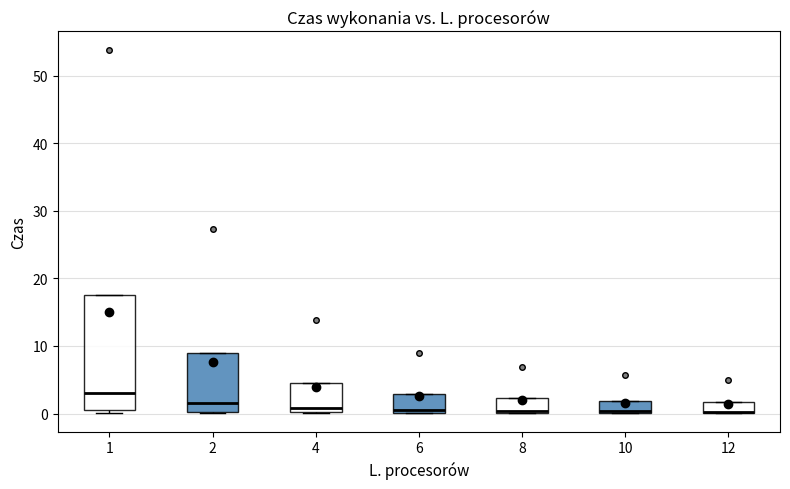

Reading left to right, transcribe this box plot: for each box, give where its median line is, the range the box spans, and where its two whiskers end, as read against the y-axis. The values are not printed on the chart, so give them approximately, as read against the axis.

1: median 3, box 0 to 18, whiskers 0 (just below the box's lower edge) to 18
2: median 2, box 0 to 9, whiskers 0 to 9
4: median 1, box 0 to 5, whiskers 0 to 5
6: median 1, box 0 to 3, whiskers 0 to 3
8: median 0 (just above the box's lower edge), box 0 to 2, whiskers 0 to 2
10: median 0, box 0 to 2, whiskers 0 to 2
12: median 0, box 0 to 2, whiskers 0 to 2